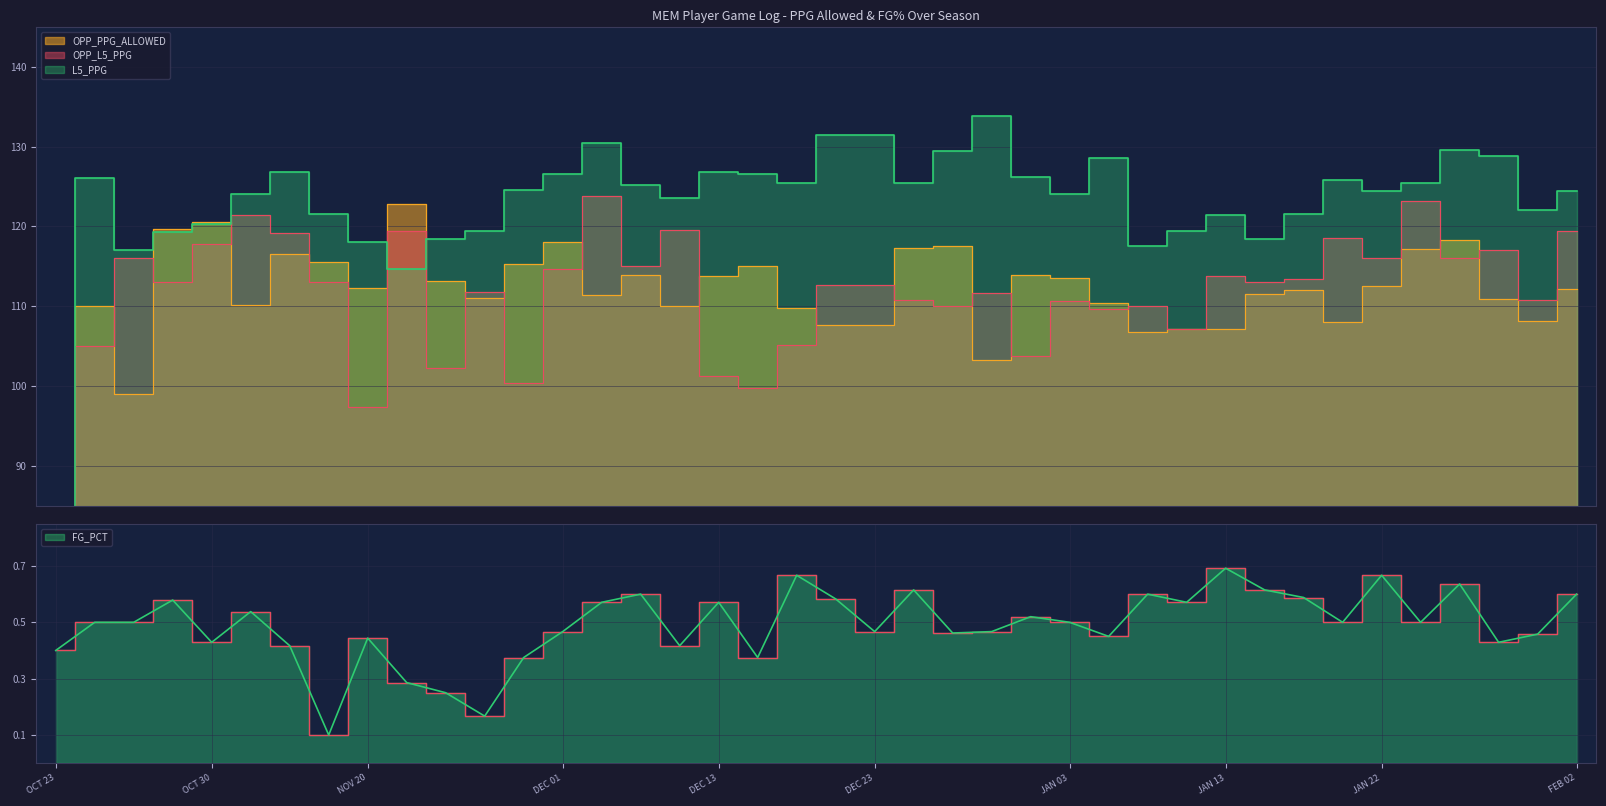

At NOV 23, list the series in order from largest to smallest.

OPP_PPG_ALLOWED, OPP_L5_PPG, L5_PPG, FG_PCT